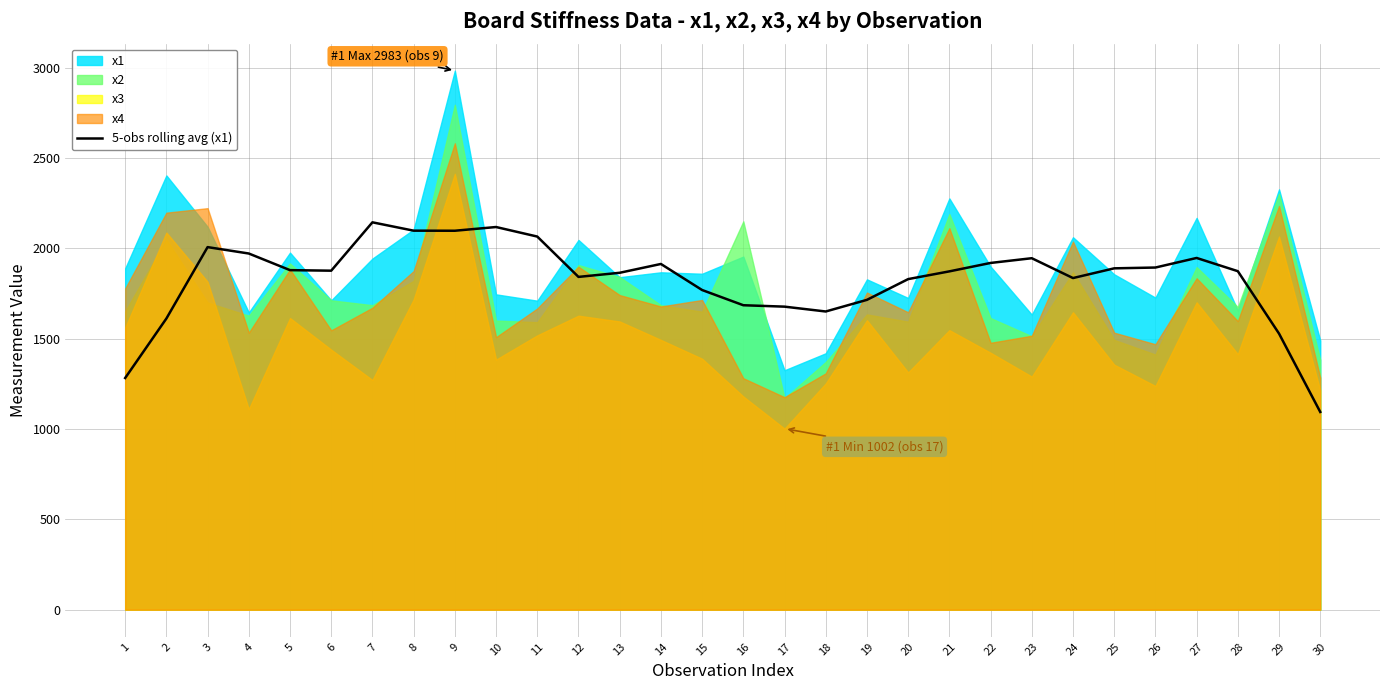

Where does the data first go above 1876?

3